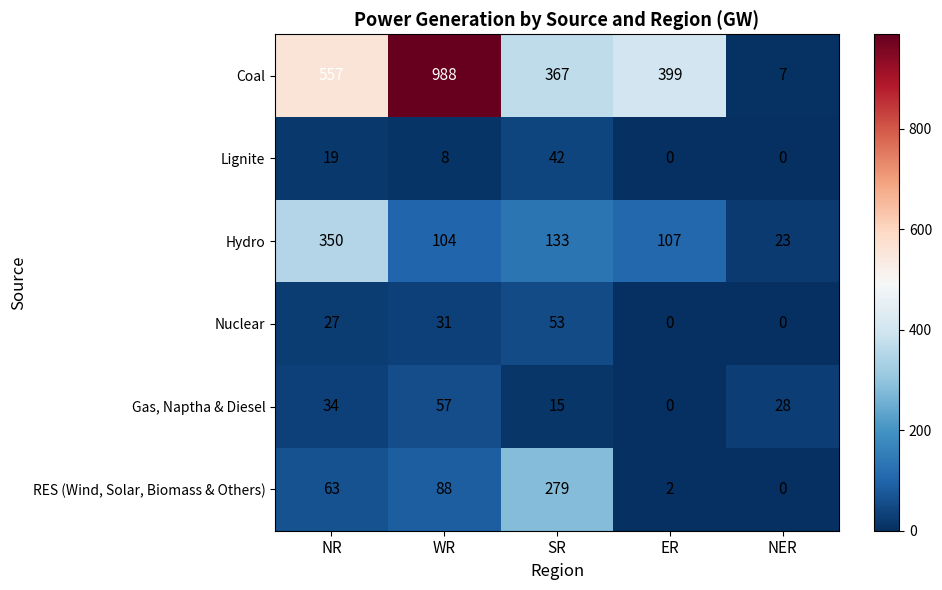

What is the average value of the Coal series?

464